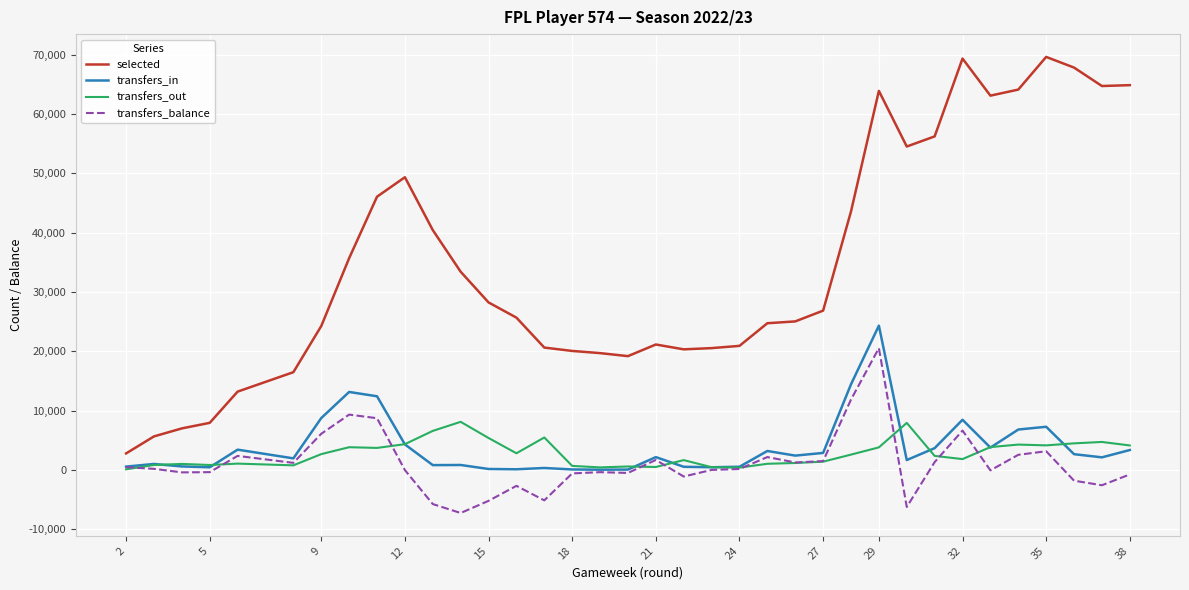

Which label corresponds to the largest value in the chart?

35